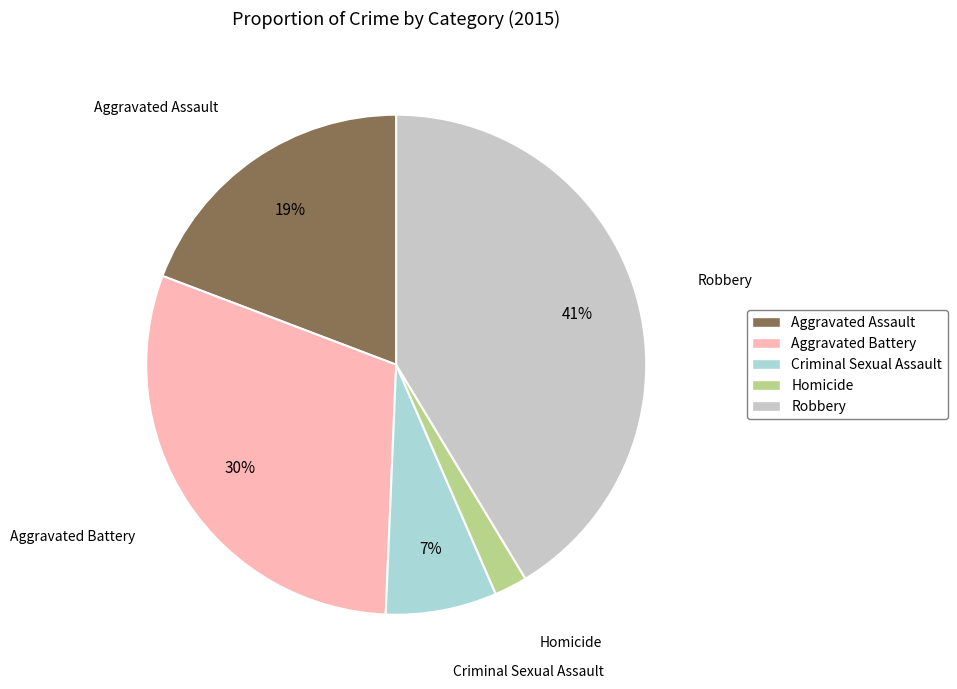

Which category has the biggest portion of the pie?

Robbery